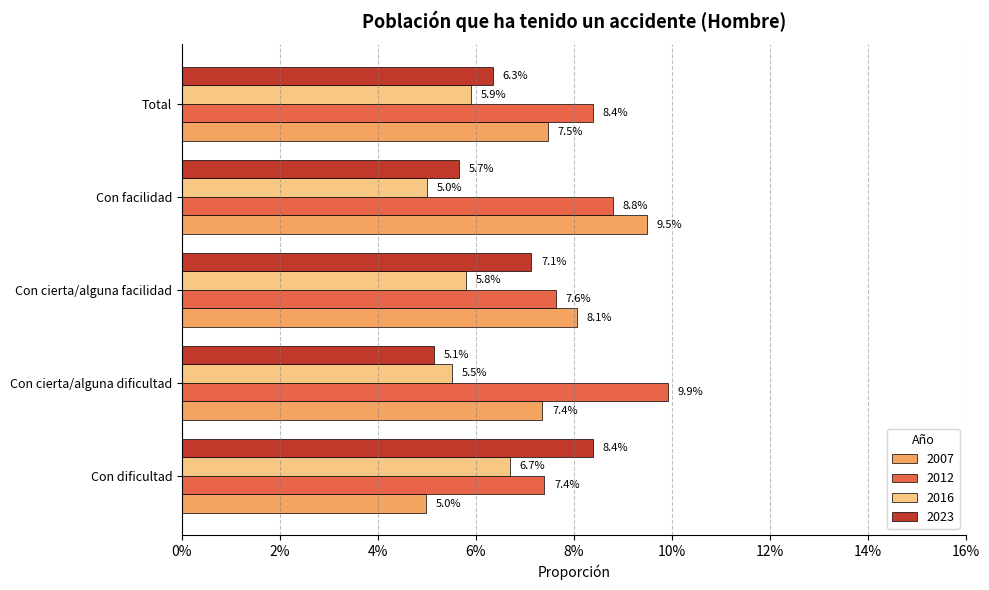

What is the maximum value for 2012?

0.1